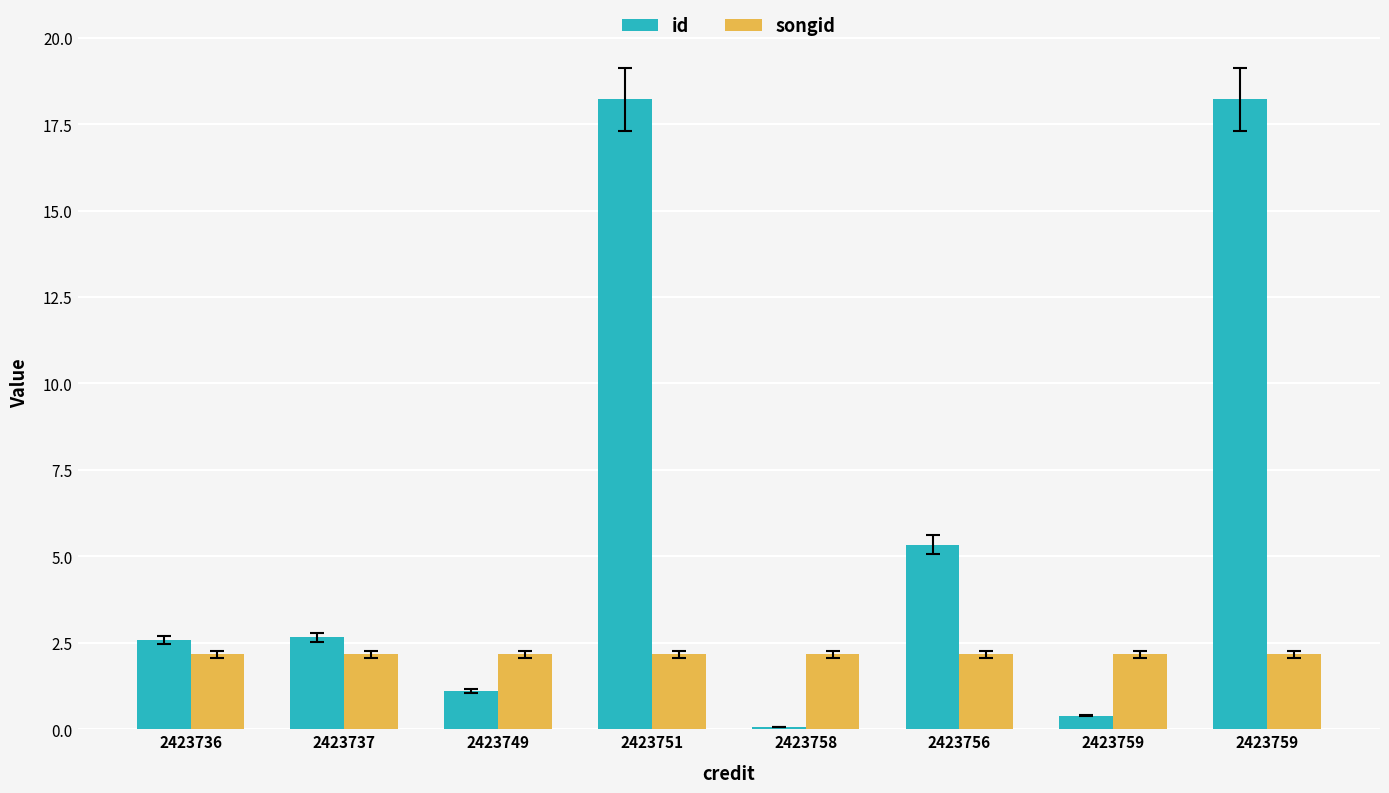

Rank the series by their average value, from highest to lowest.

id, songid